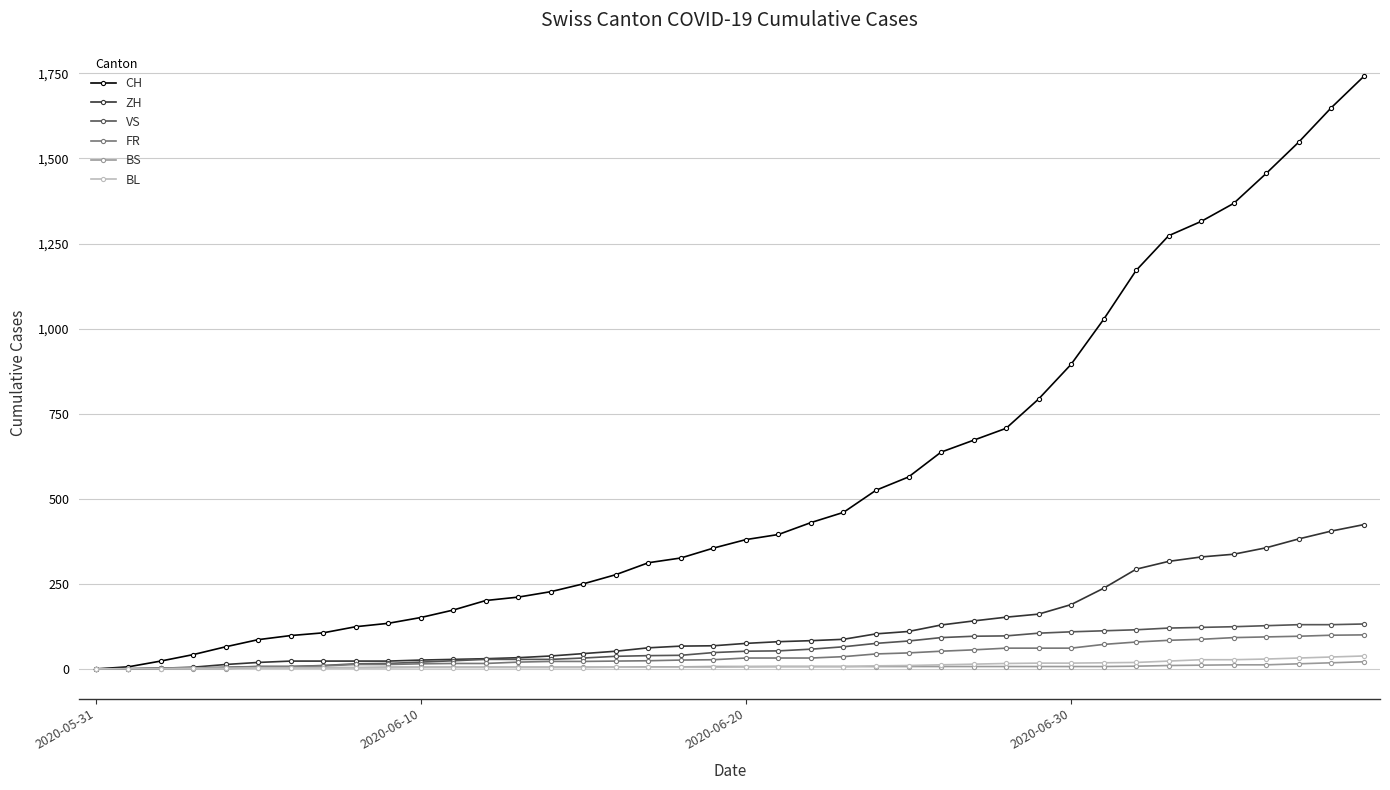

What is the greatest value displayed?

1741